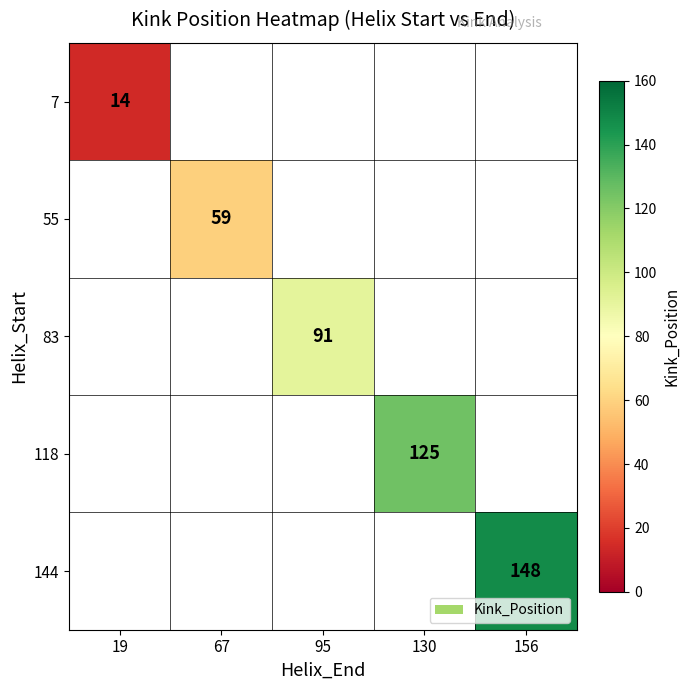

What is the greatest value displayed?

148.0